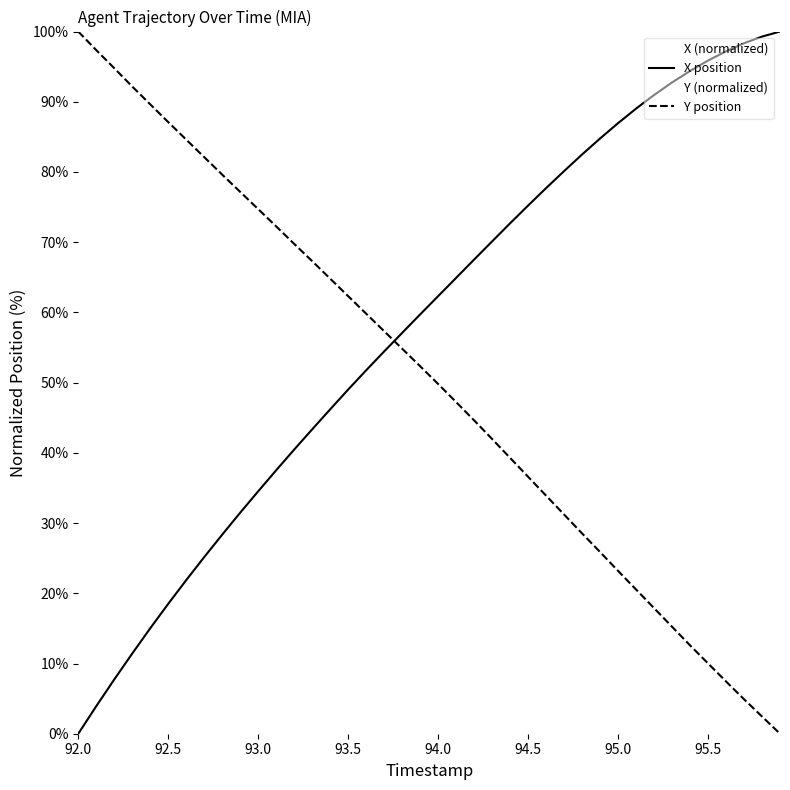

How many values in Y are above zero?

39